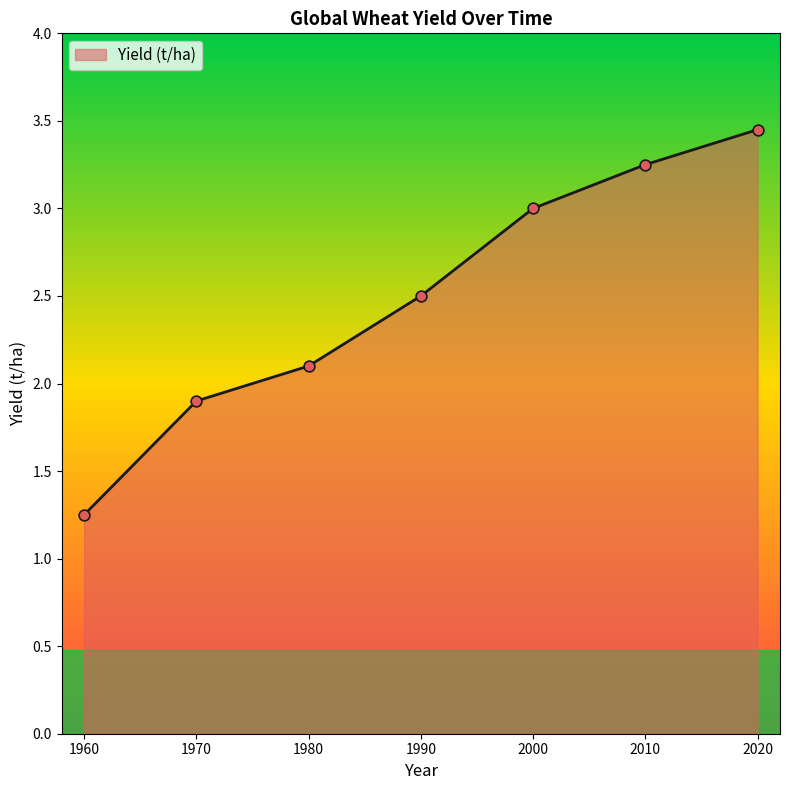

Between 1980 and 1960, which is larger?

1980